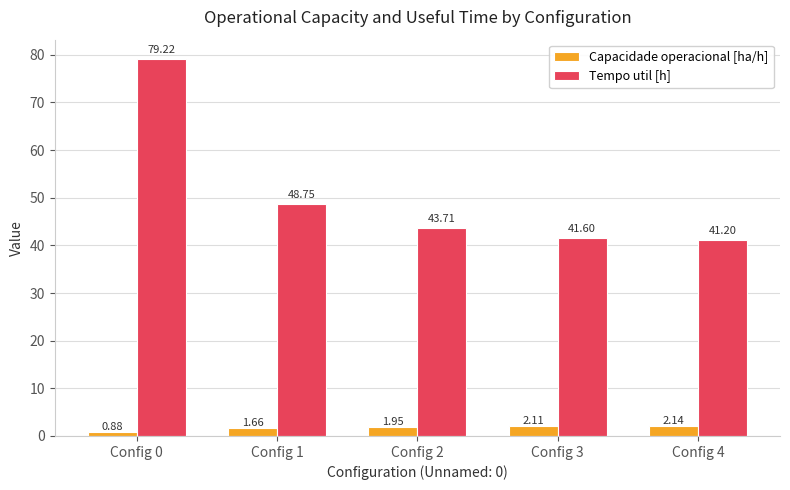

Which series has the largest total across all categories?

Tempo util [h]